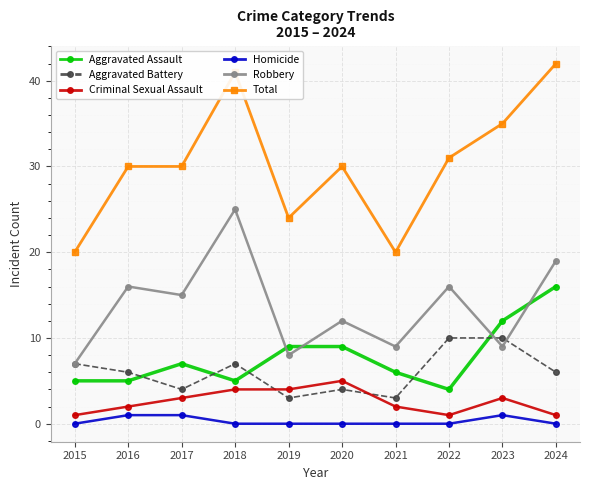

At how many categories does at least one series exceed 15?

10